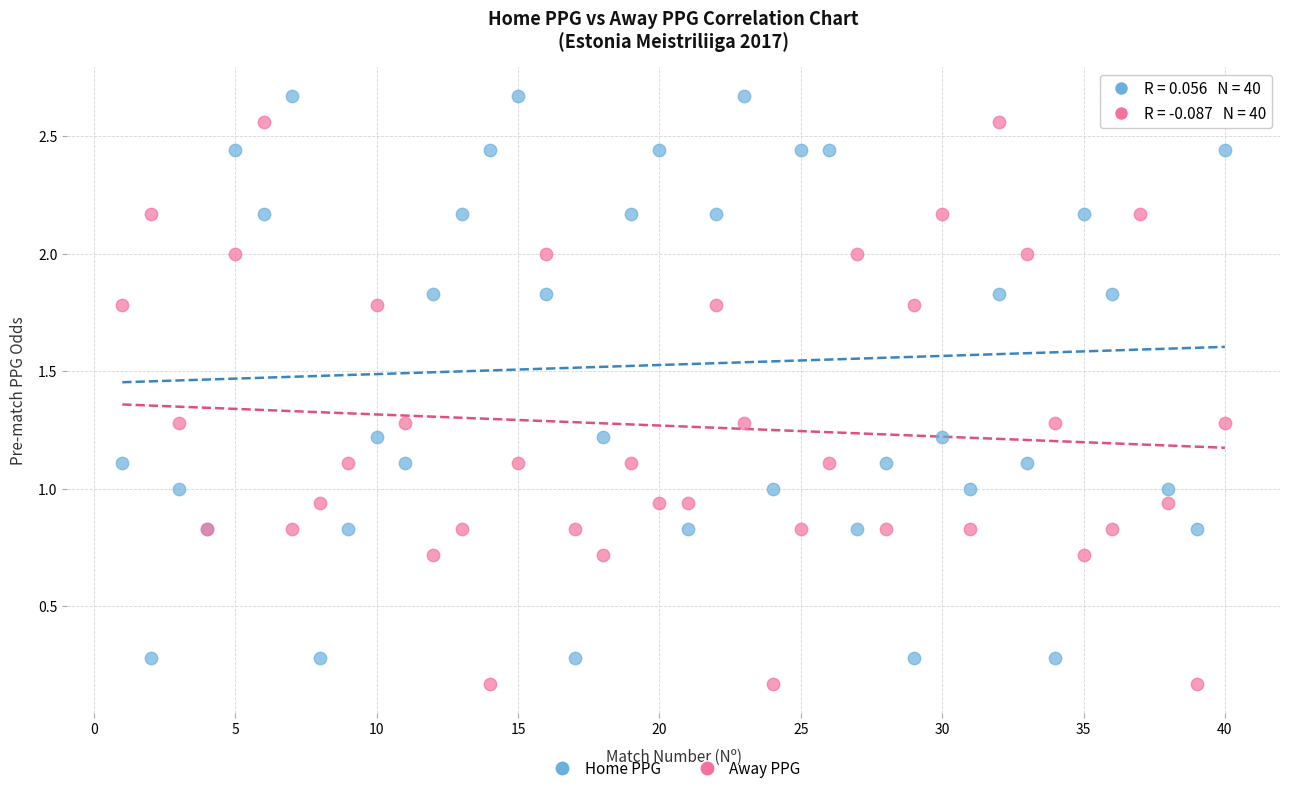

Which series contains the lowest Y value?

Away PPG